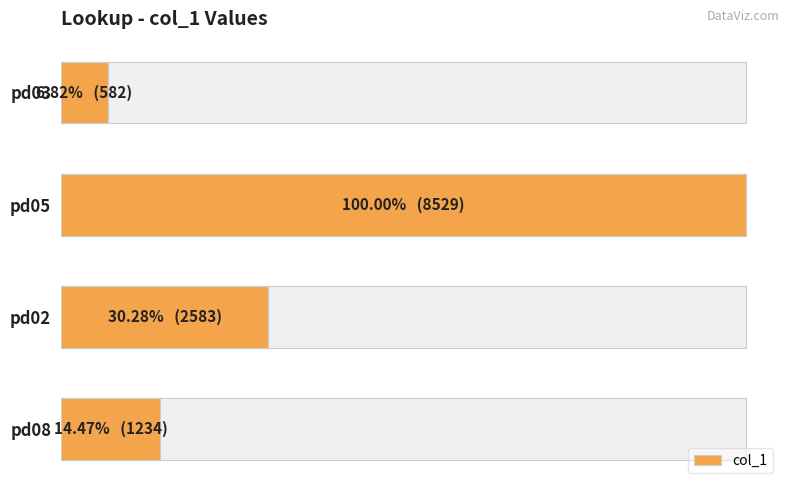

How many data points are less than 2583?

2